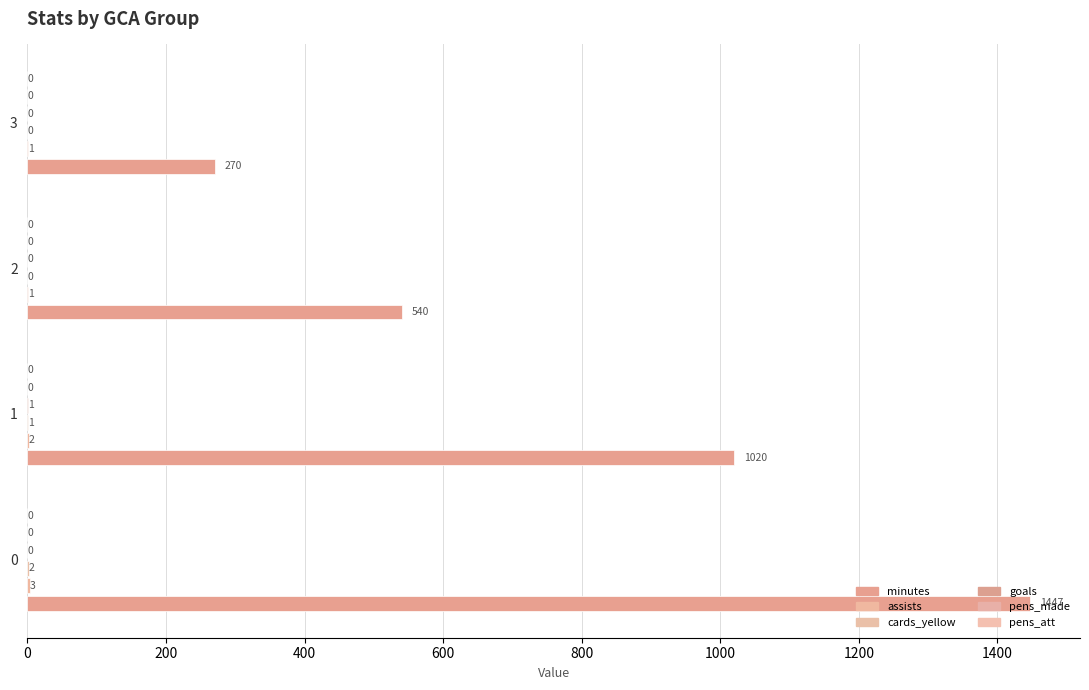

Rank the series by their maximum value, from highest to lowest.

minutes, assists, cards_yellow, goals, pens_made, pens_att